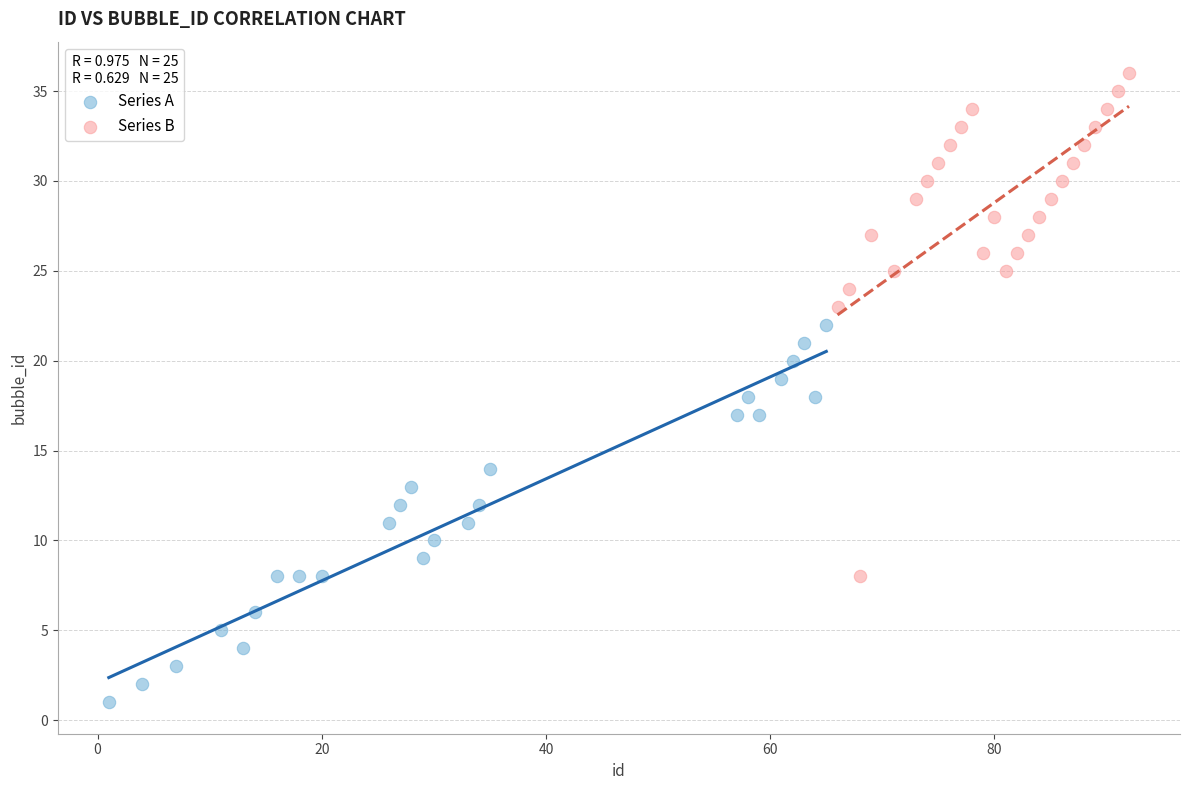

Which series has the widest spread of Y values?

Series B